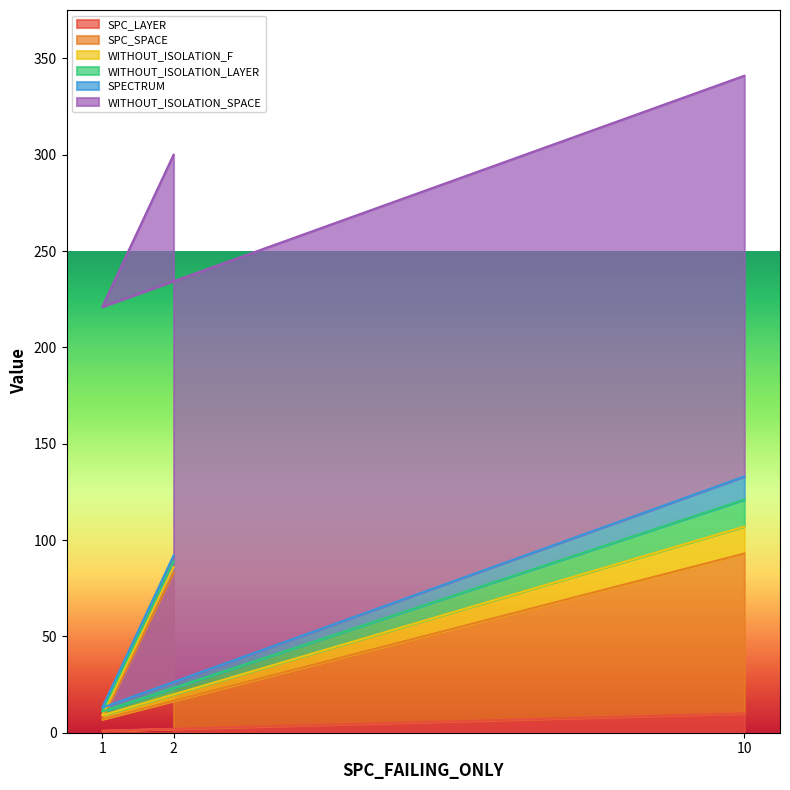

Reading right to left, transcribe all the data shown in this chart.

SPC_LAYER: 10	1	2
SPC_SPACE: 83	6	81
WITHOUT_ISOLATION_F: 14	2	3
WITHOUT_ISOLATION_LAYER: 14	2	3
SPECTRUM: 12	2	3
WITHOUT_ISOLATION_SPACE: 208	208	208